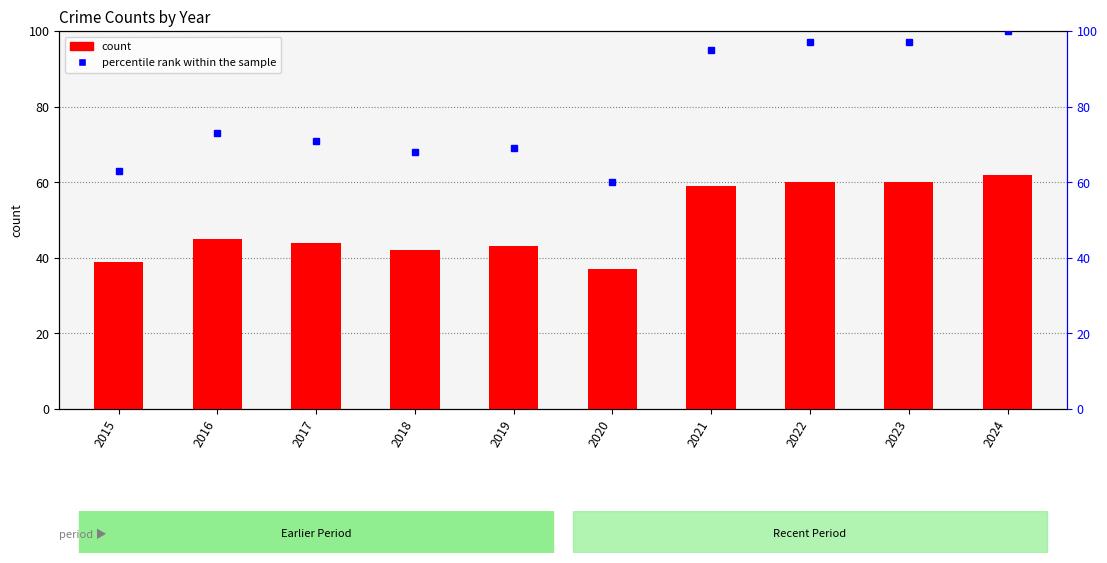

Reading left to right, extract all data points from this chart.

count: 39	45	44	42	43	37	59	60	60	62
percentile rank within the sample: 63	73	71	68	69	60	95	97	97	100